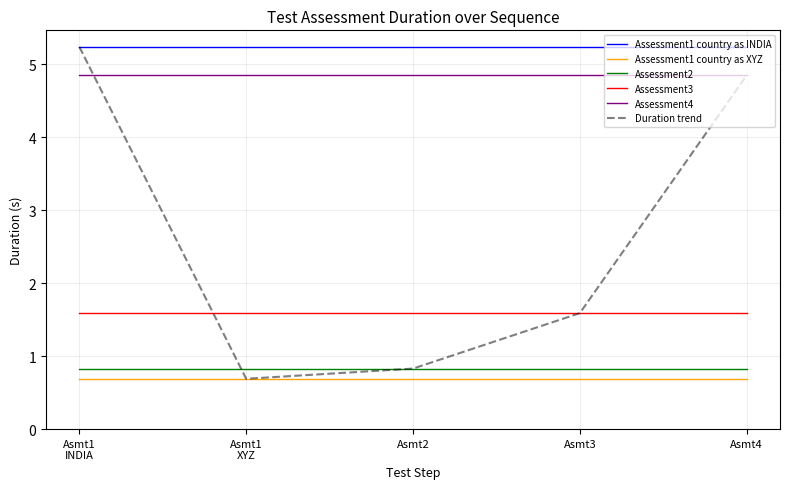

What position from the right is Asmt3?

2